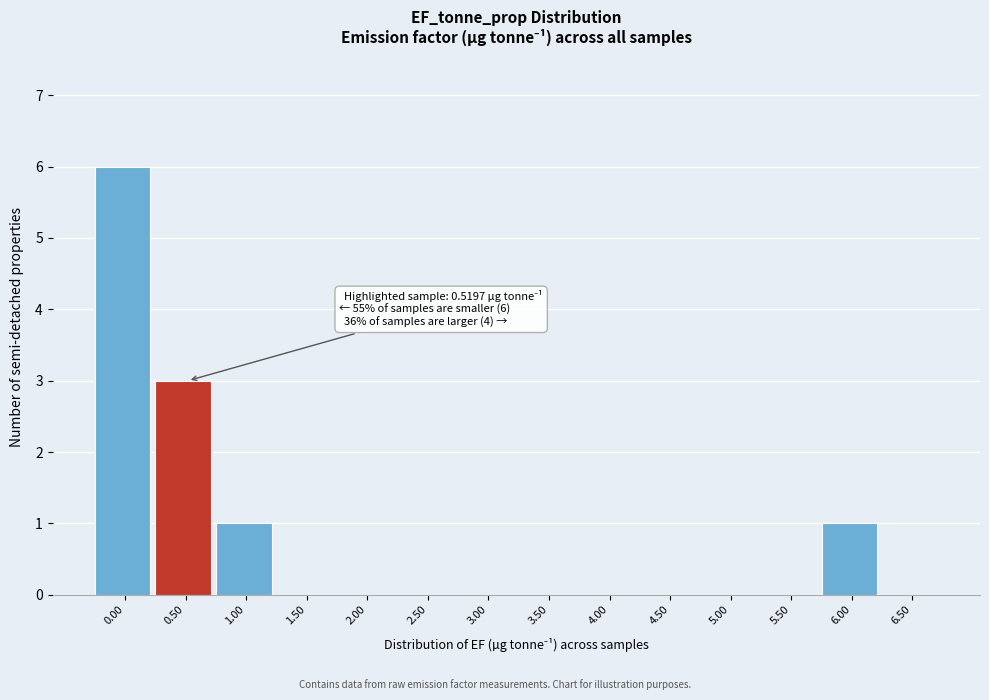

Reading left to right, list all the values displayed in this chart.

0.00=6	0.50=3	1.00=1	1.50=0	2.00=0	2.50=0	3.00=0	3.50=0	4.00=0	4.50=0	5.00=0	5.50=0	6.00=1	6.50=0